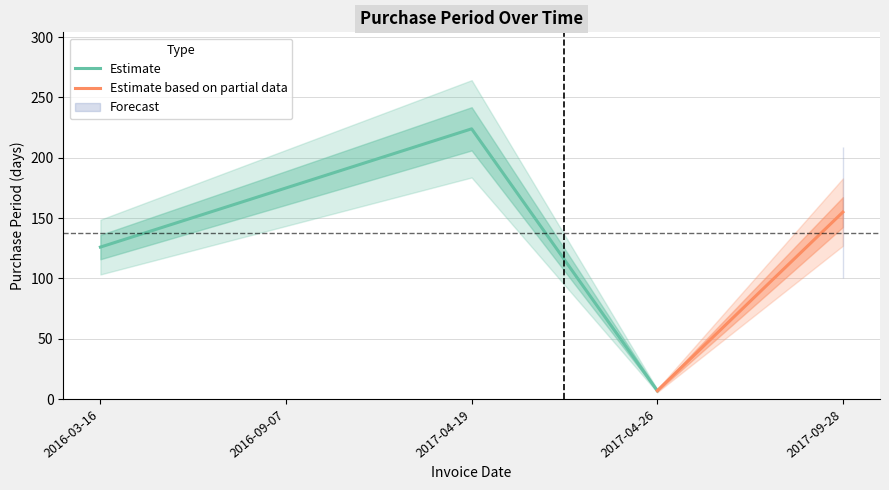

What is the change in value from 2016-03-16 to 2017-04-19?

+98